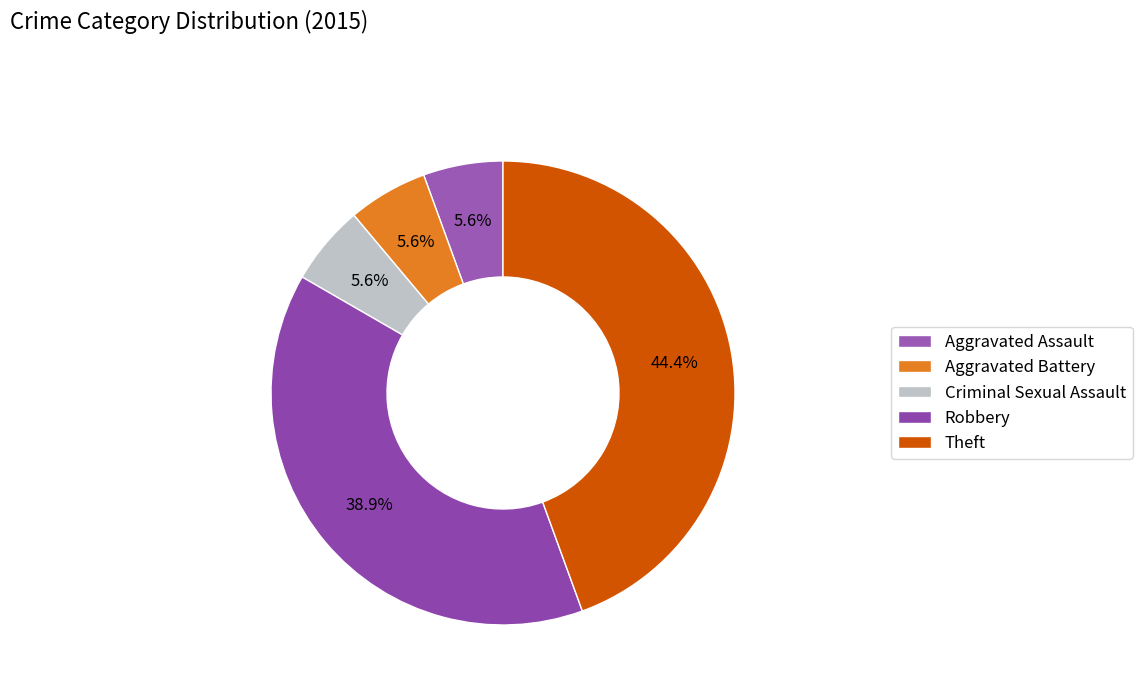

Combined, do Theft and Criminal Sexual Assault account for over 50%?

No